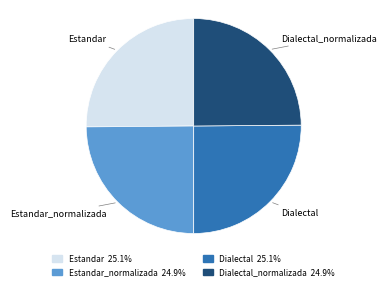

Is there a majority slice in this chart?

No